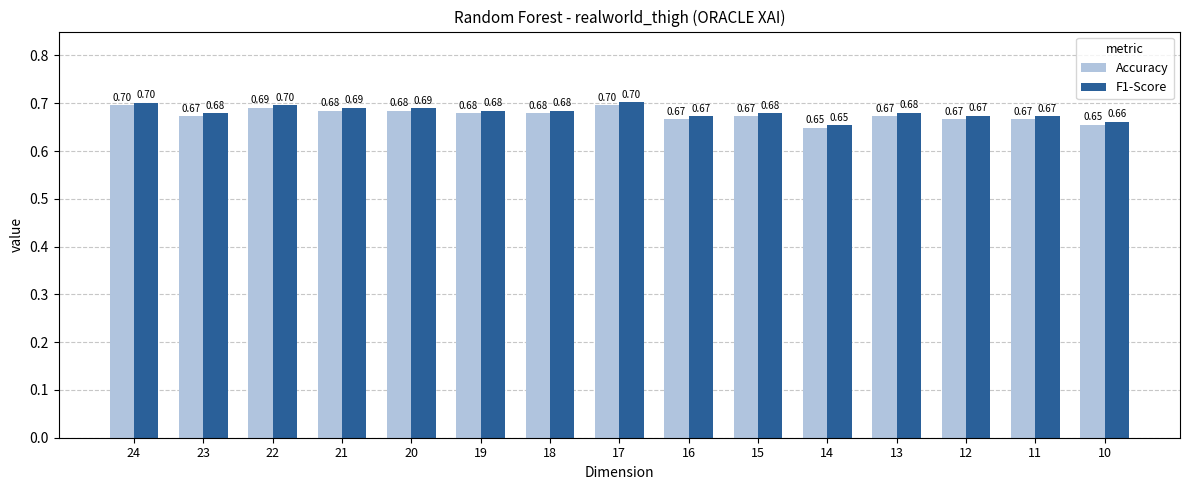

Is the value of Accuracy at 14 greater than the value of F1-Score at 16?

No